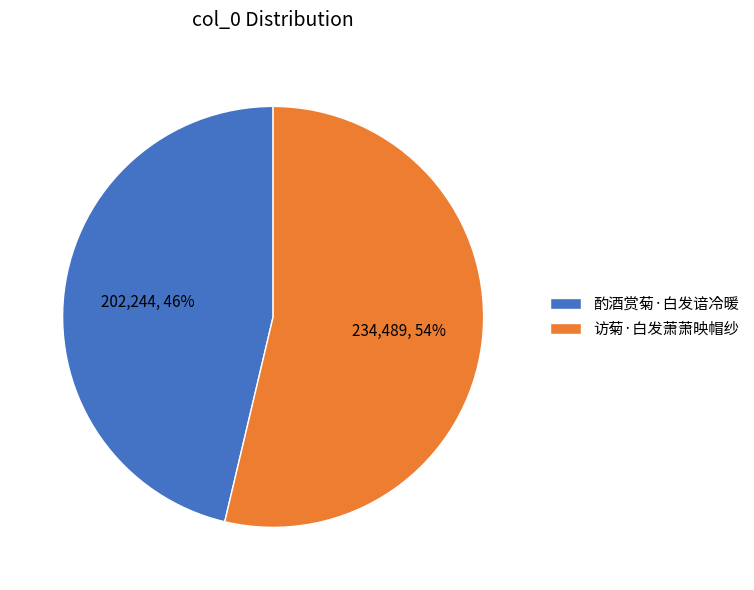

True or false: 访菊·白发萧萧映帽纱 accounts for 54% of the total.

True